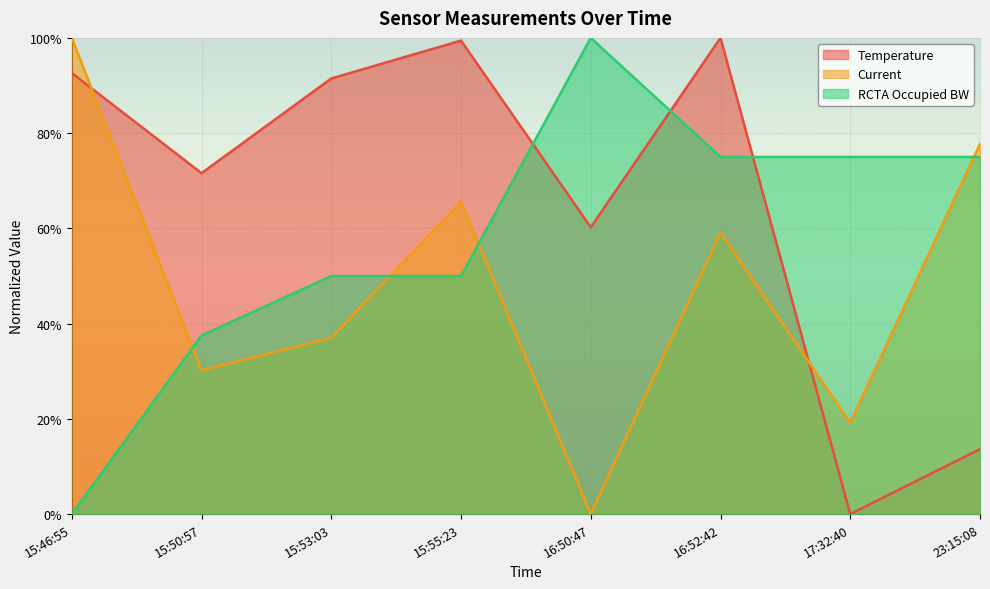

Is the value of RCTA Occupied BW at 15:53:03 greater than the value of Current at 23:15:08?

No